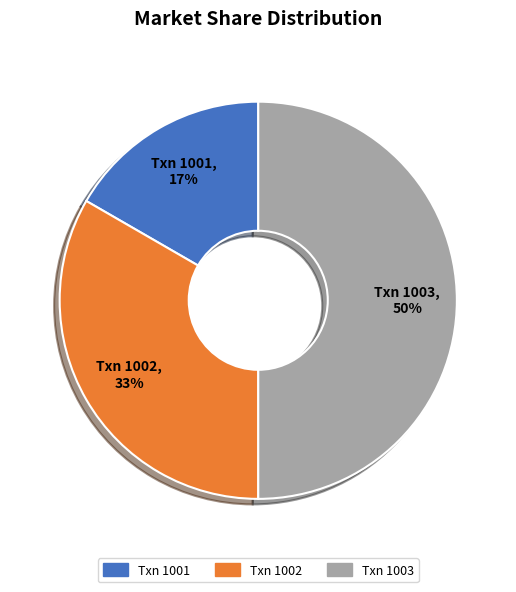

To the nearest percent, what is the average slice percentage?

33%